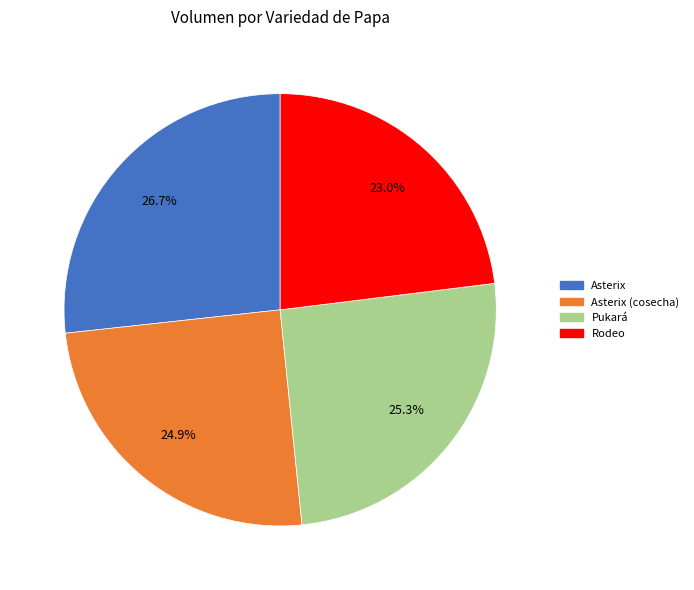

Is there any slice that represents more than half of the pie?

No